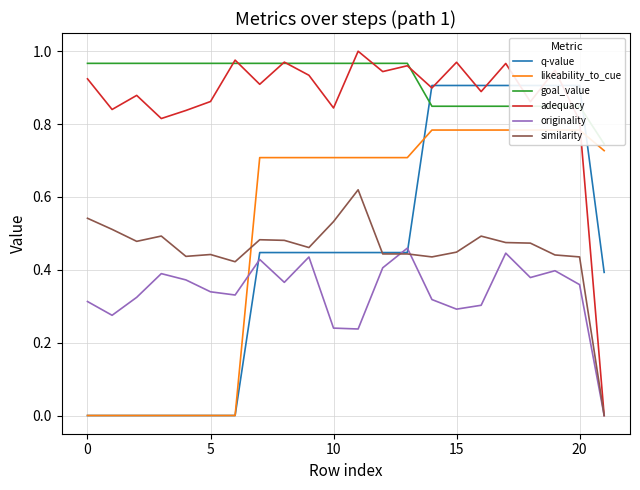

At which category is the sum across all series the highest?

17